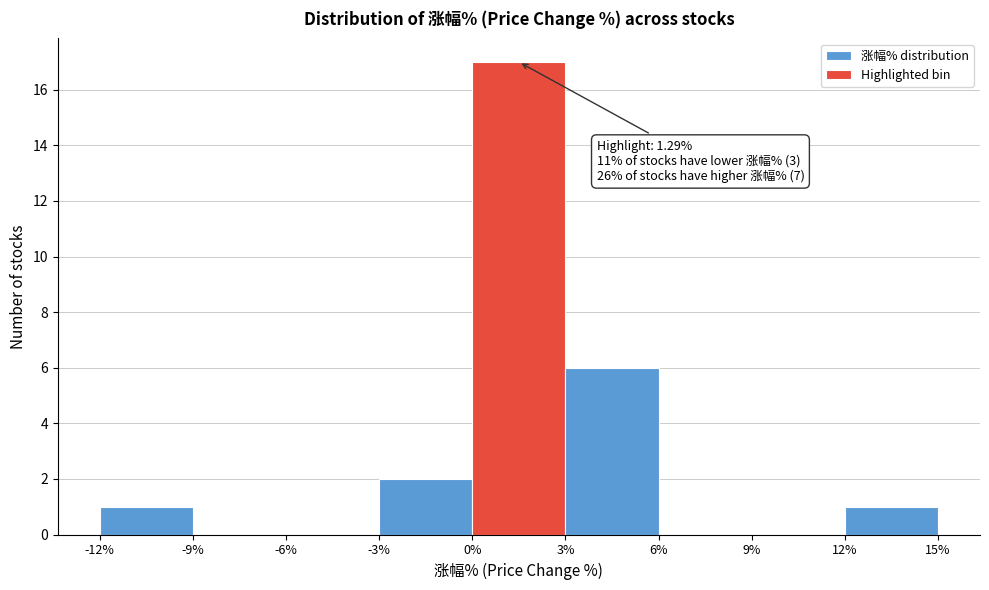

Which range on the x-axis has the tallest bar?

0% to 3%